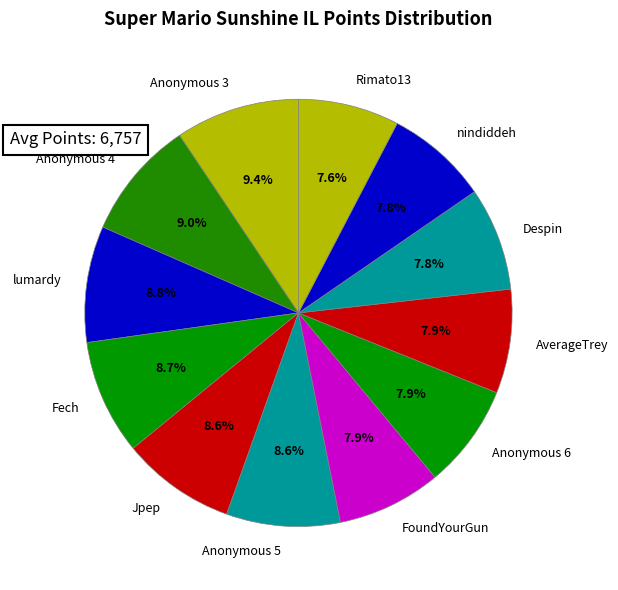

Between Anonymous 3 and lumardy, which is larger?

Anonymous 3